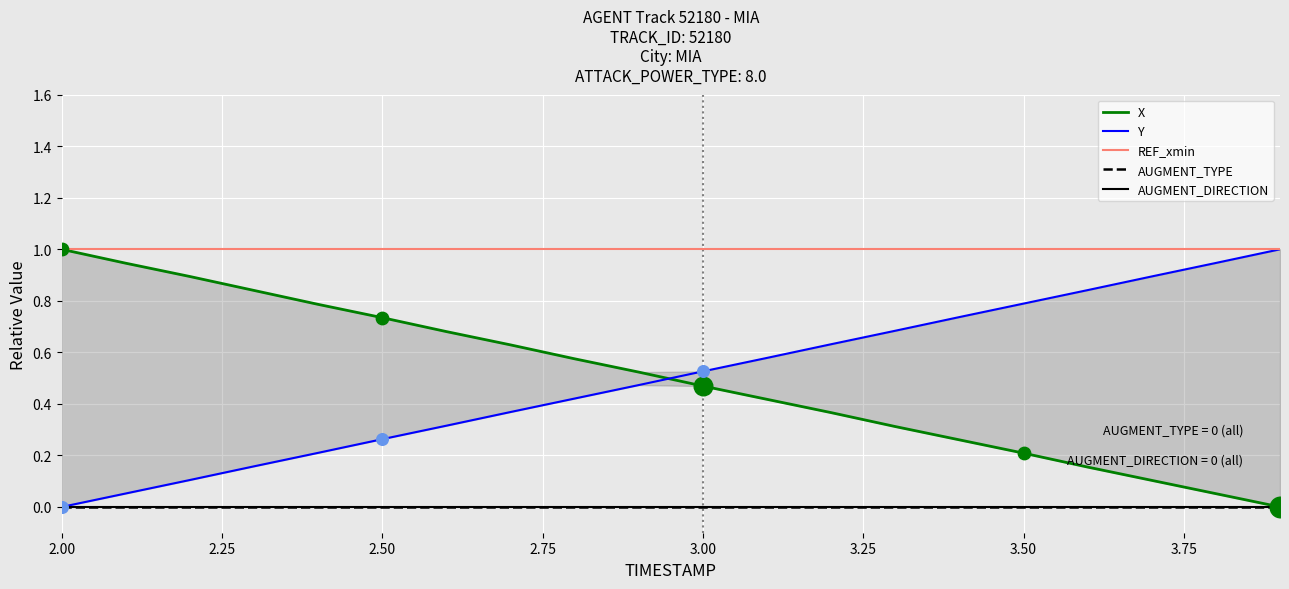

Which series has the largest total across all categories?

REF_xmin